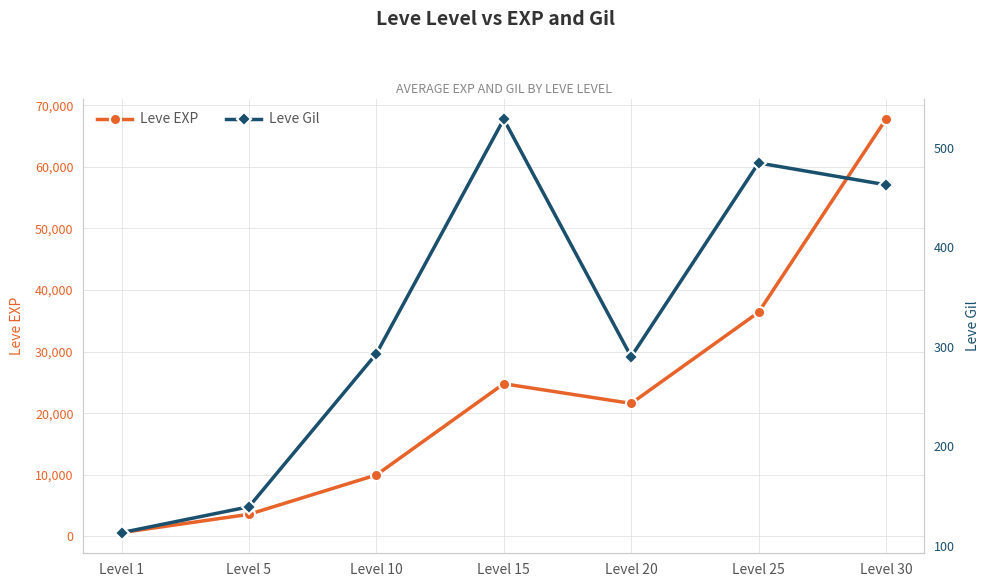

The value of Leve Gil at Level 15 is 529. True or false?

True